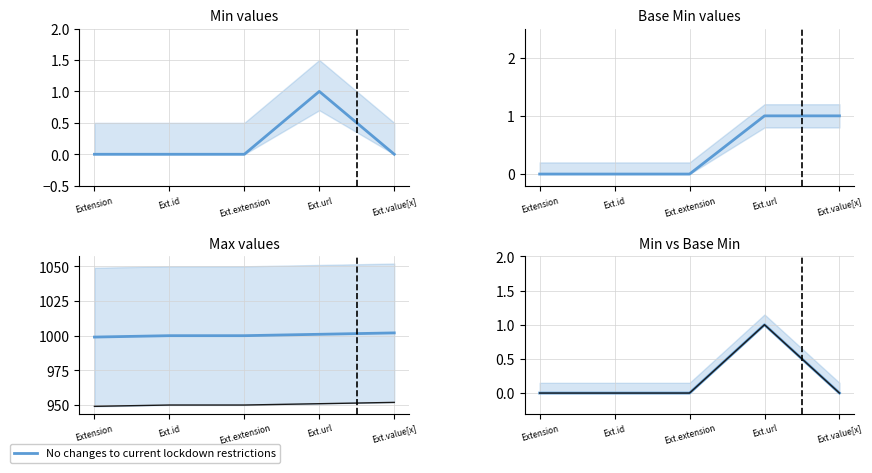

True or false: Min and Min vs Base Min (blue) intersect in this chart.

False